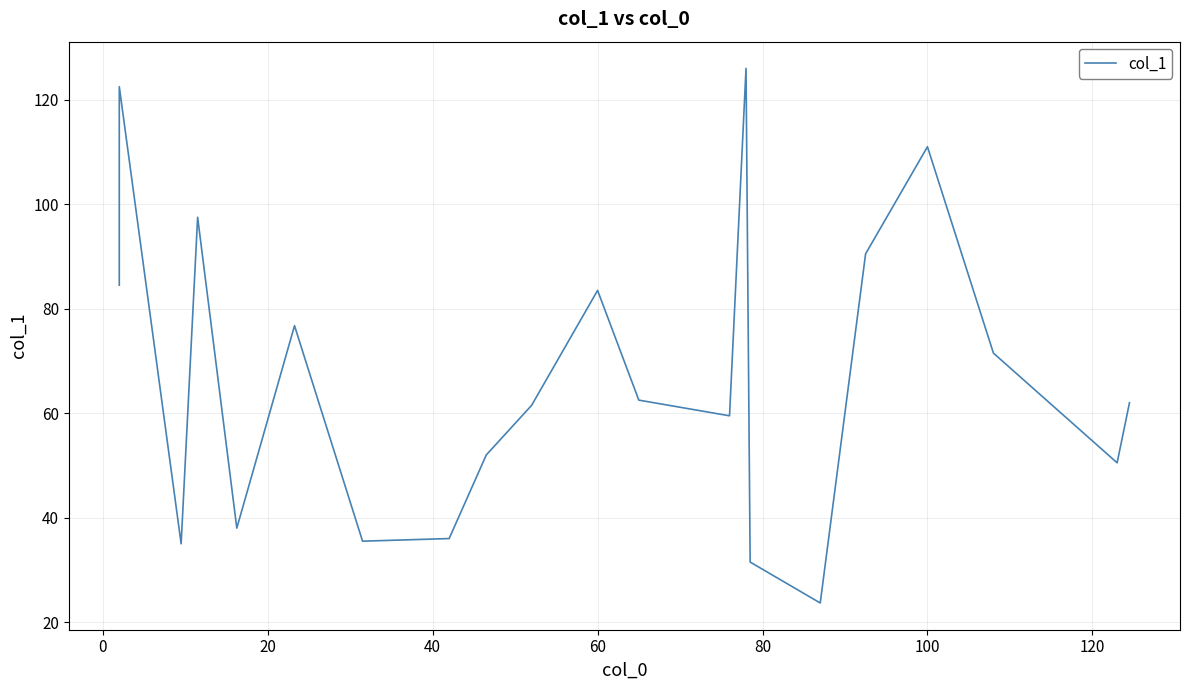

Count the number of data series in this chart.

1